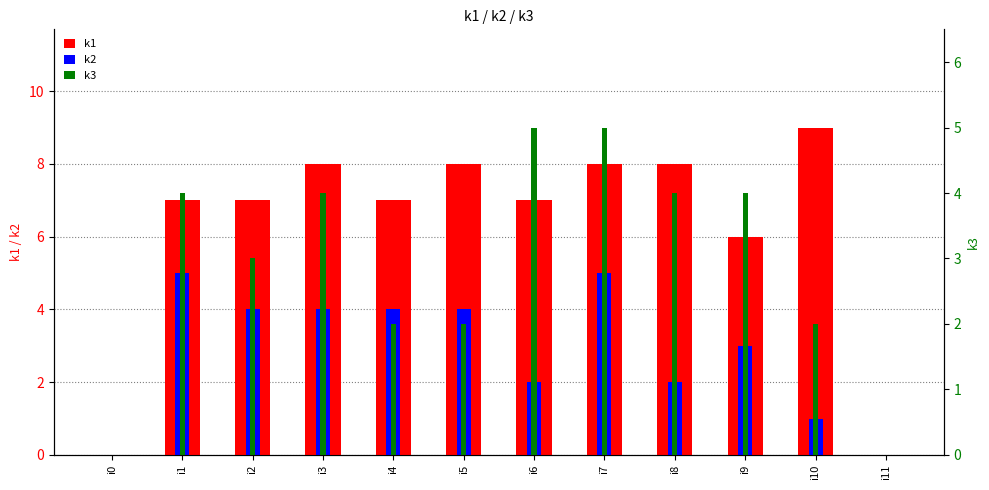

Where does the k2 series first go above 4?

i1